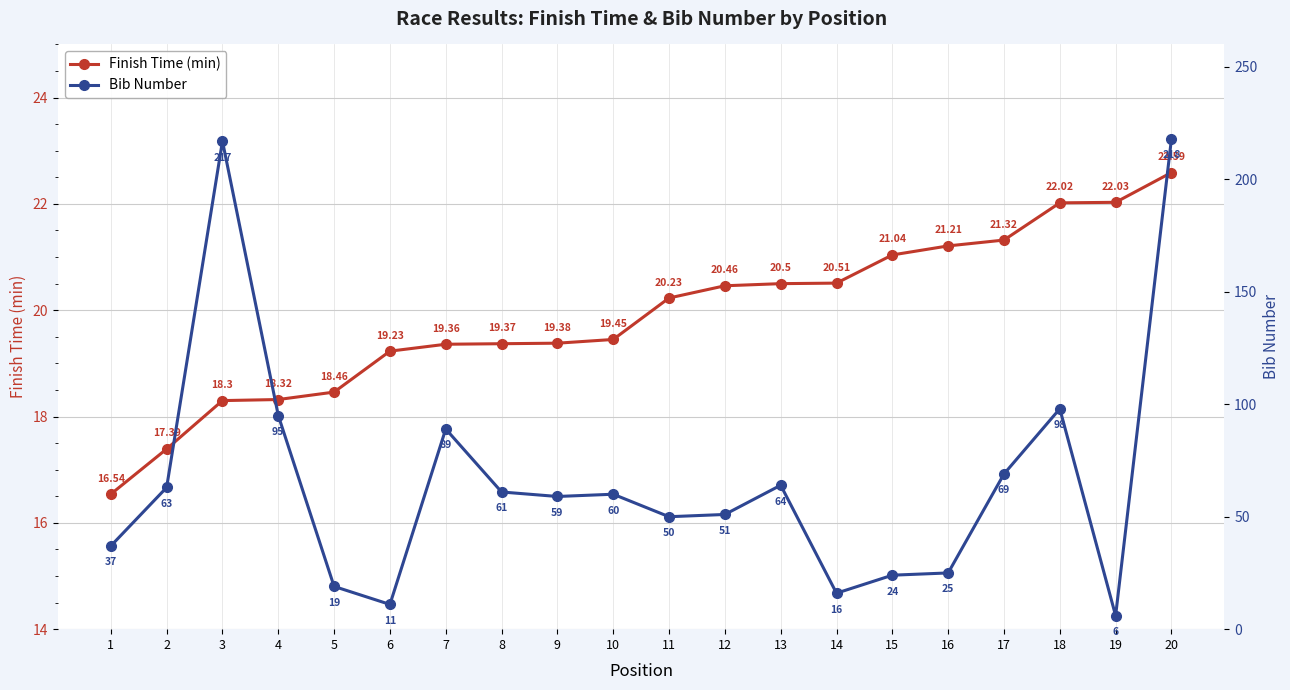

Which series has the largest total across all categories?

Bib Number